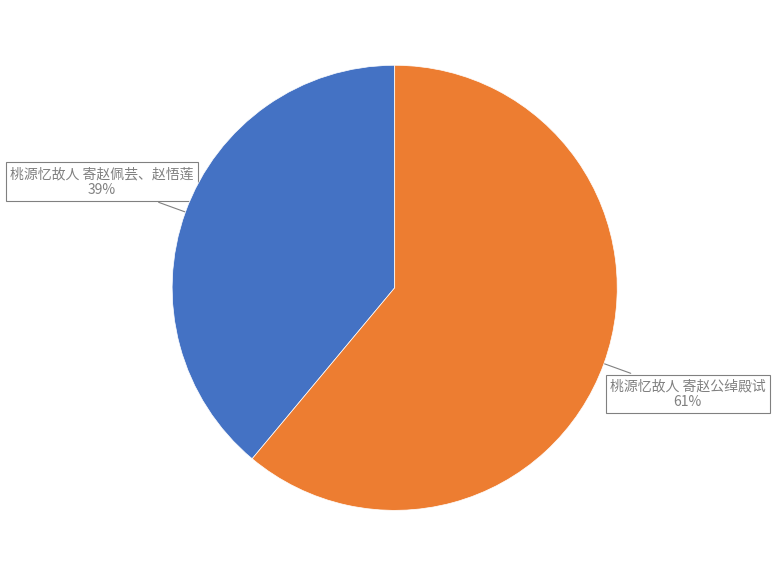

To the nearest percent, what is the difference between the largest and smallest slice percentages?

22%